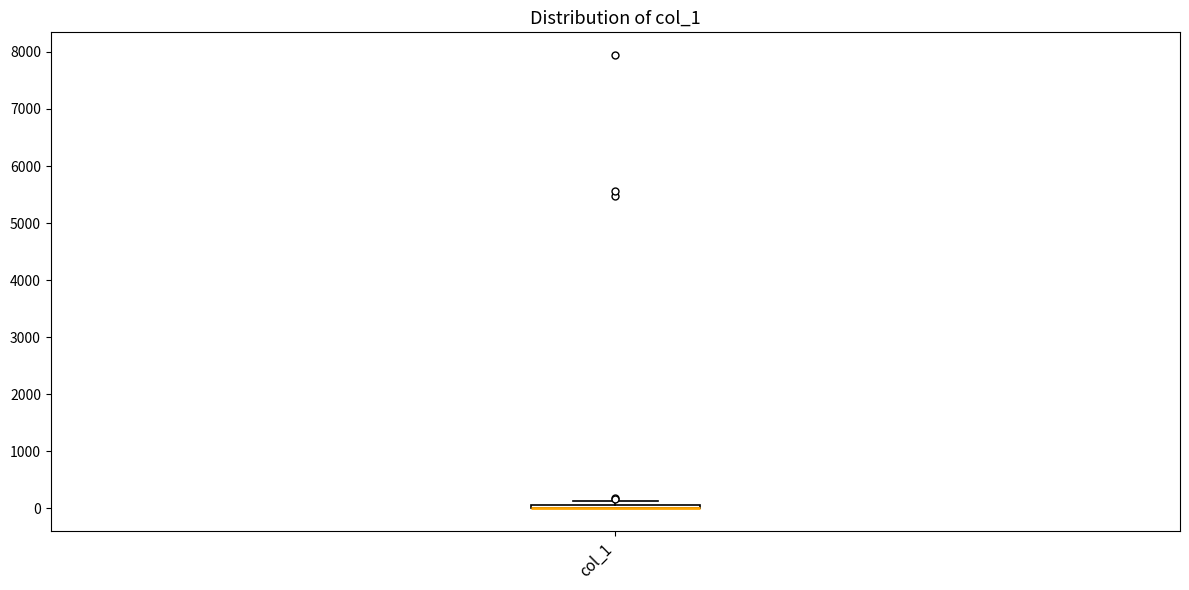

Where is the upper edge of the box for col_1 on the y-axis? The values are not printed on the chart, so give them approximately, as read against the axis.

100